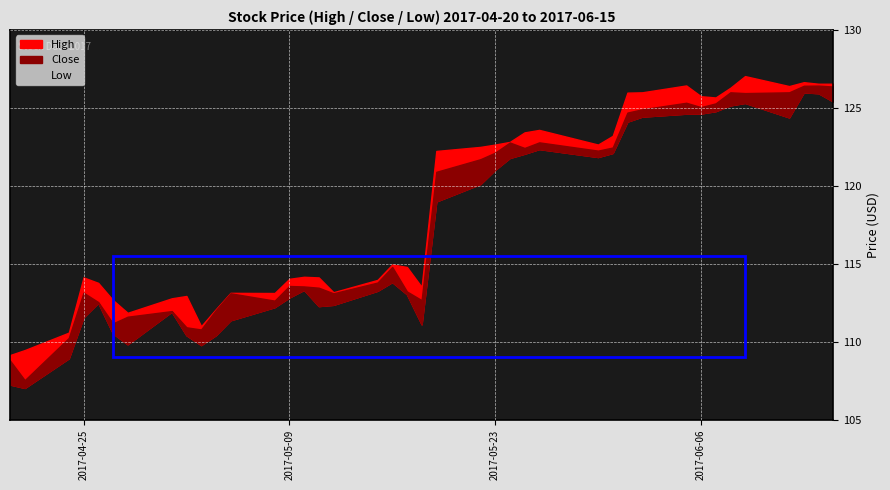

True or false: High has a value of 122.5 at 22.

True